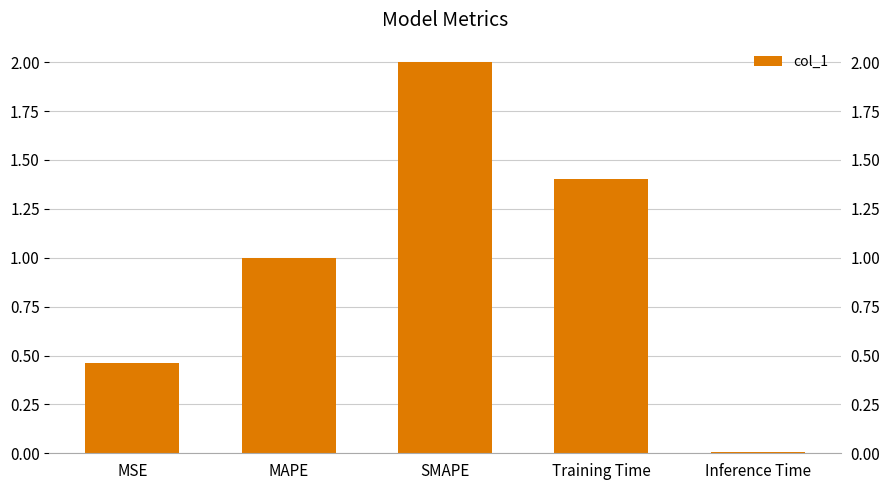

Is it true that the value at MSE is 0.2?

False